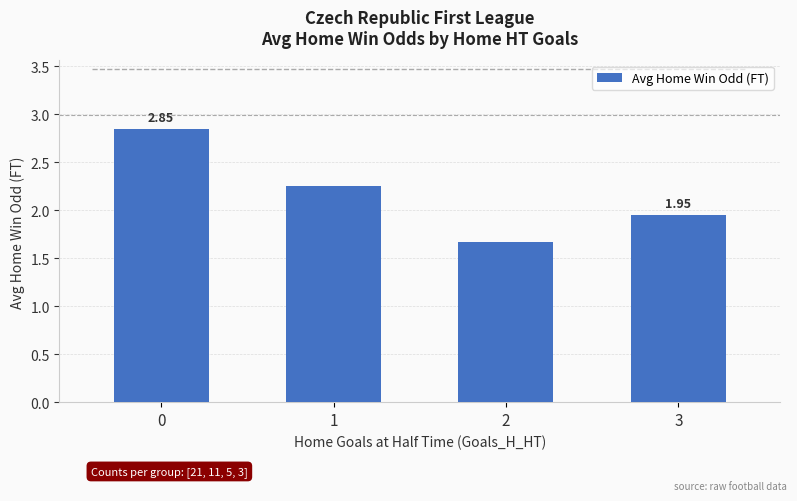

At which label is the value closest to 2?

3